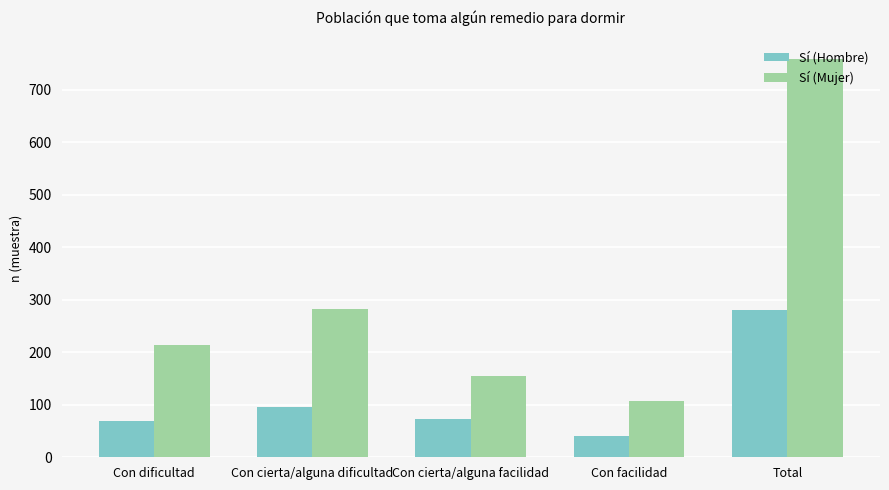

What is the total value across all series at Con dificultad?

283